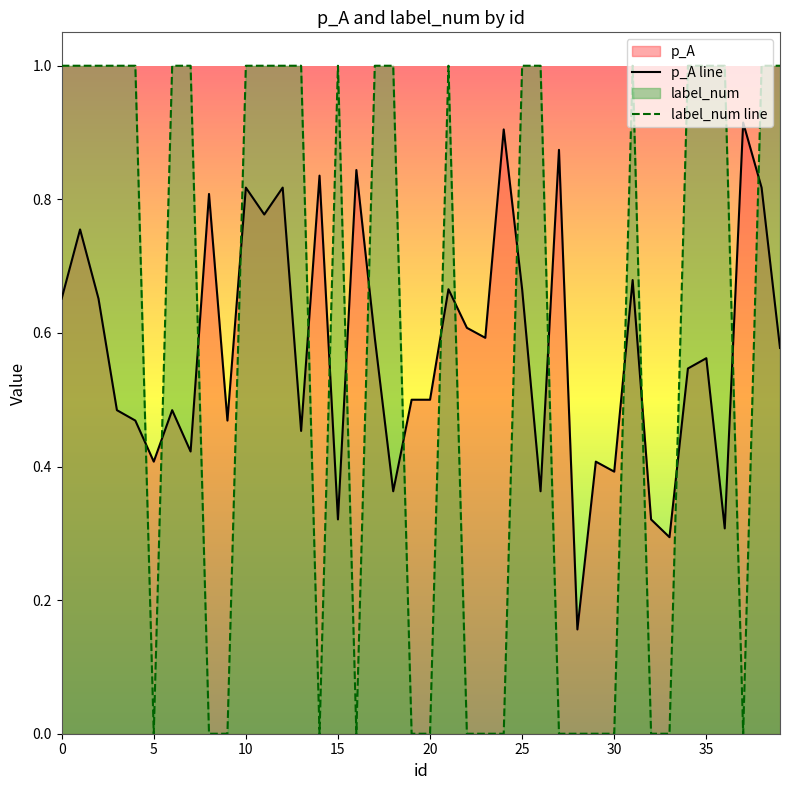

What is the value of the p_A line point at the 23rd from the left?

0.6